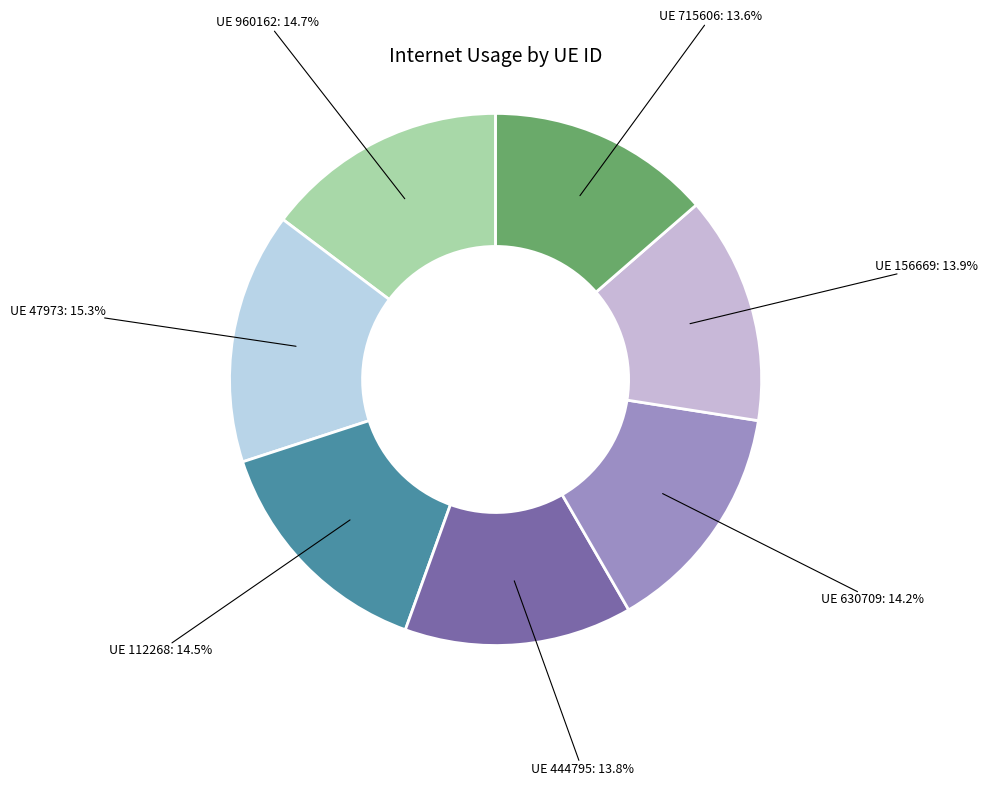

How many slices are in this pie chart?

7